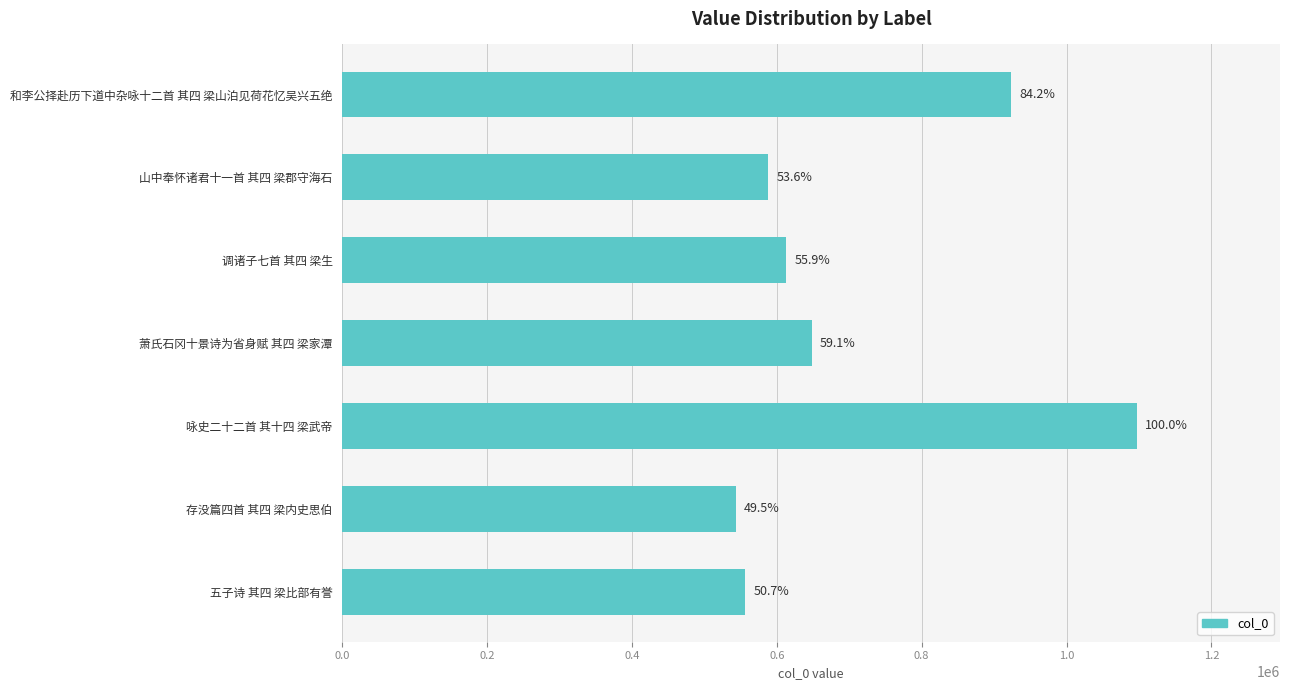

Does the chart contain any negative values?

No